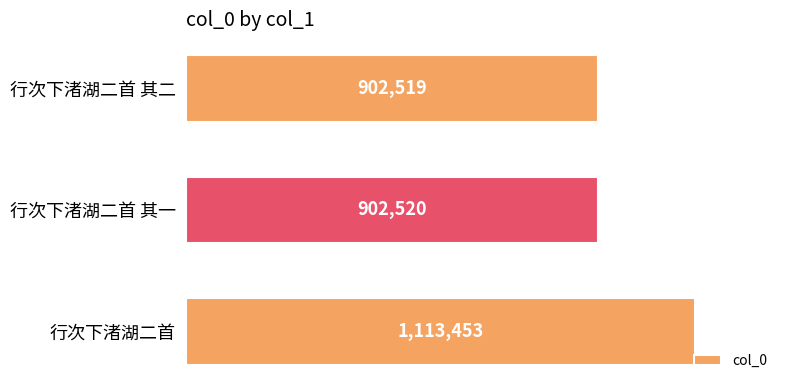

List the labels in order of value, largest first.

行次下渚湖二首, 行次下渚湖二首 其一, 行次下渚湖二首 其二